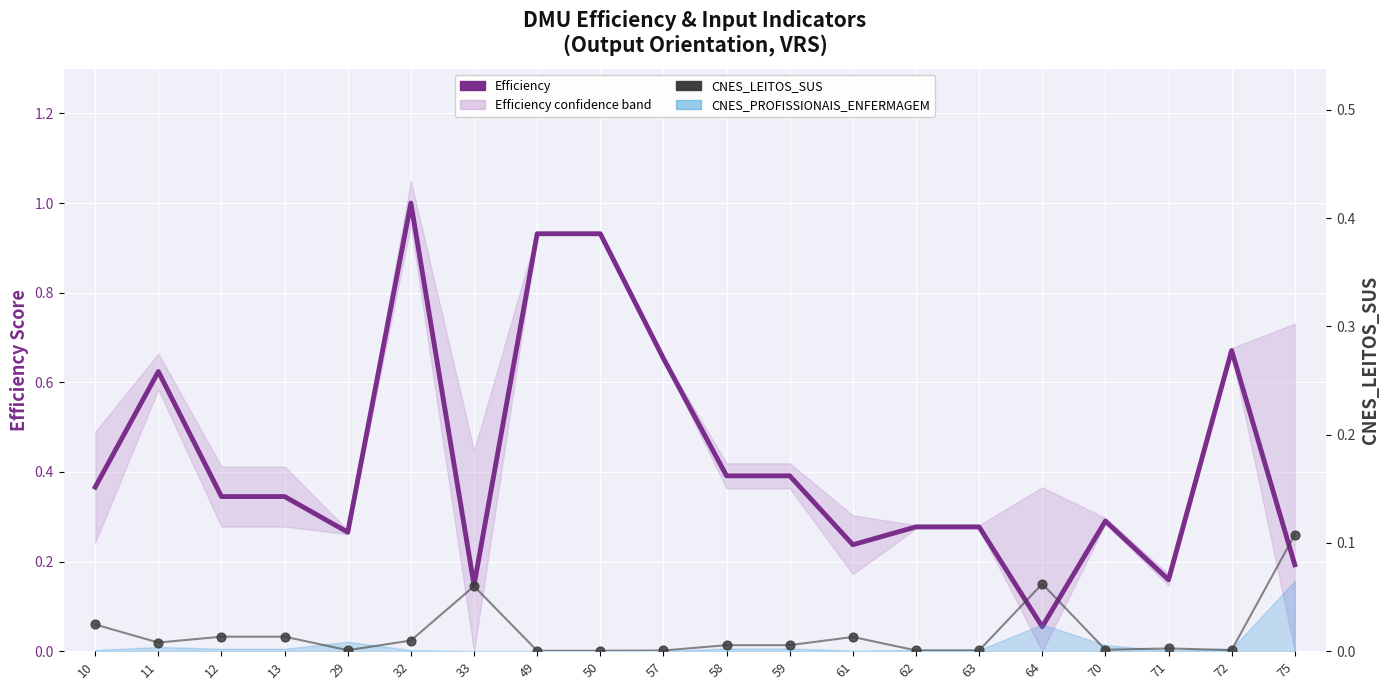

What is the total value across all series at 63?

0.3